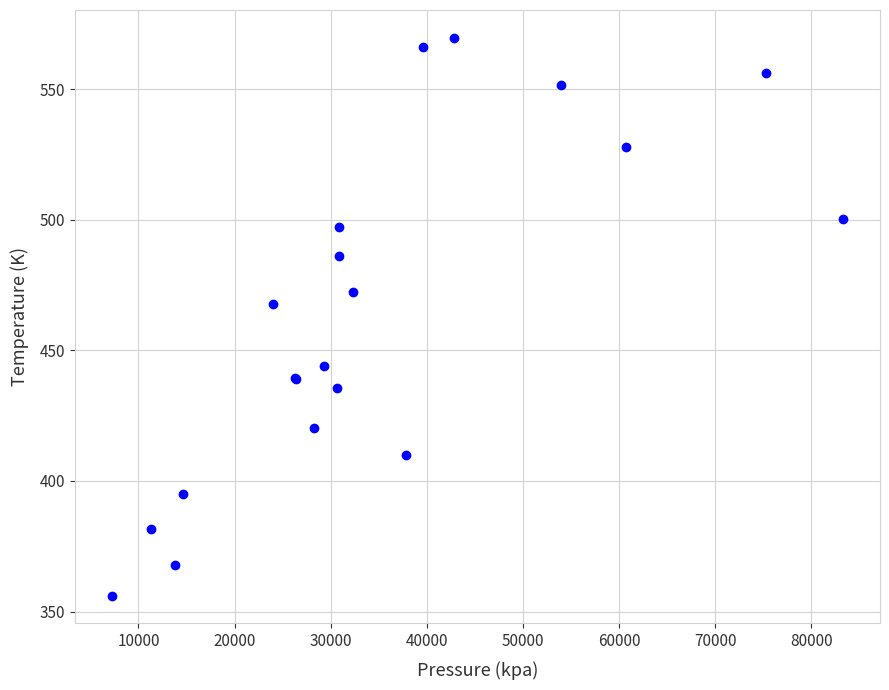

What Y value in the scatter plot is closest to 462?

467.8